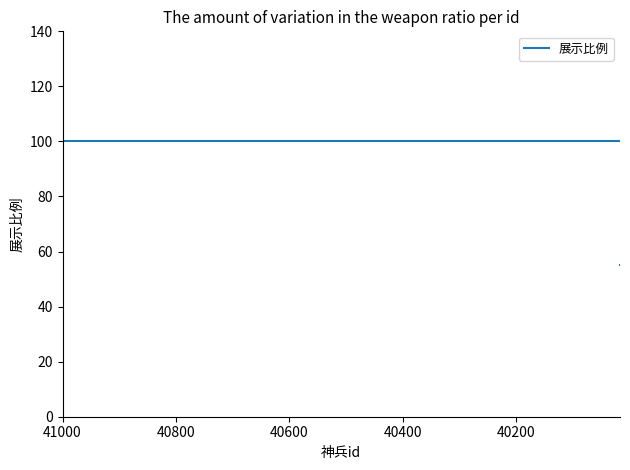

Is it true that the value at 14 is 83?

False